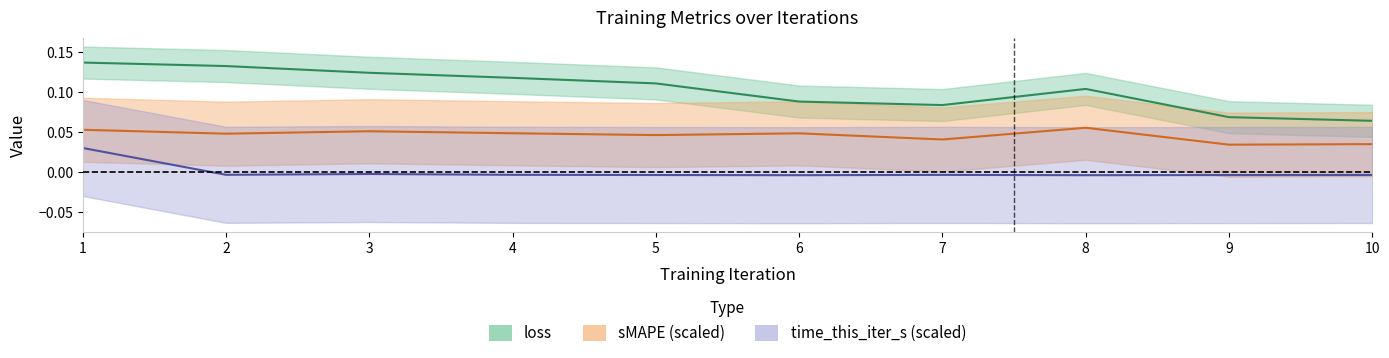

What is the spread (max minus min) of values at 10?

0.1